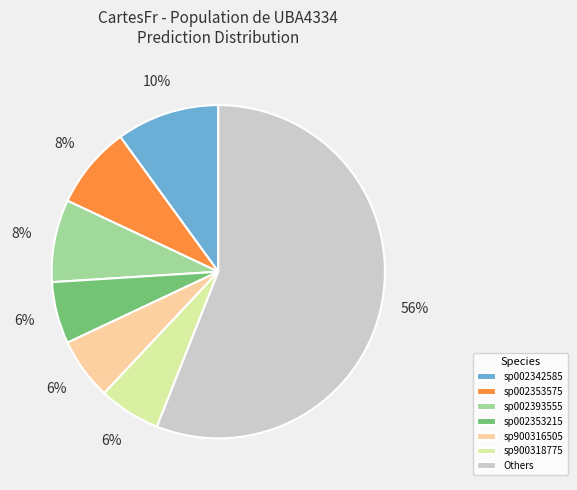

What is the ratio of the value at Others to the value at sp002342585?

5.6